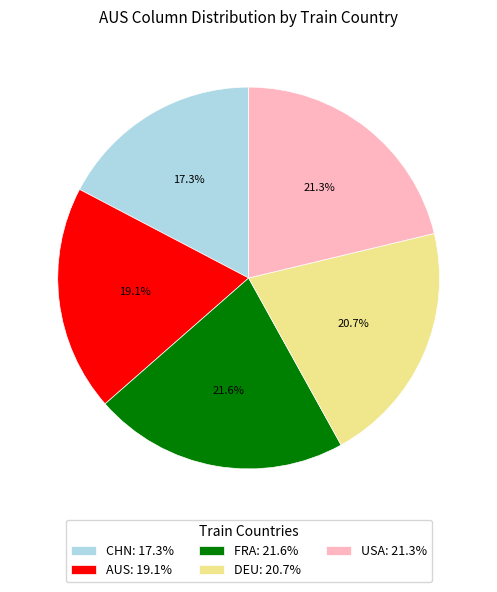

To the nearest percent, what portion does USA represent?

21%